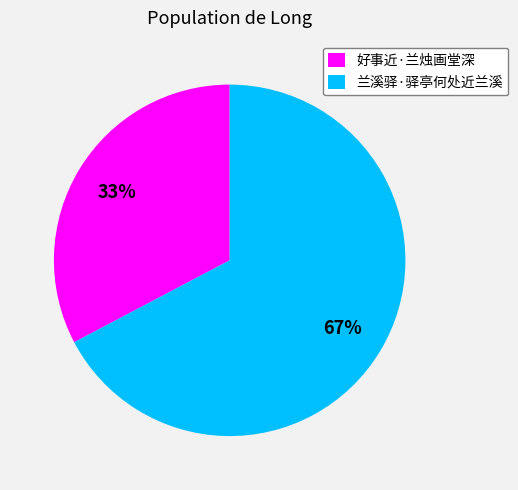

Which slice represents more than half of the pie?

兰溪驿·驿亭何处近兰溪